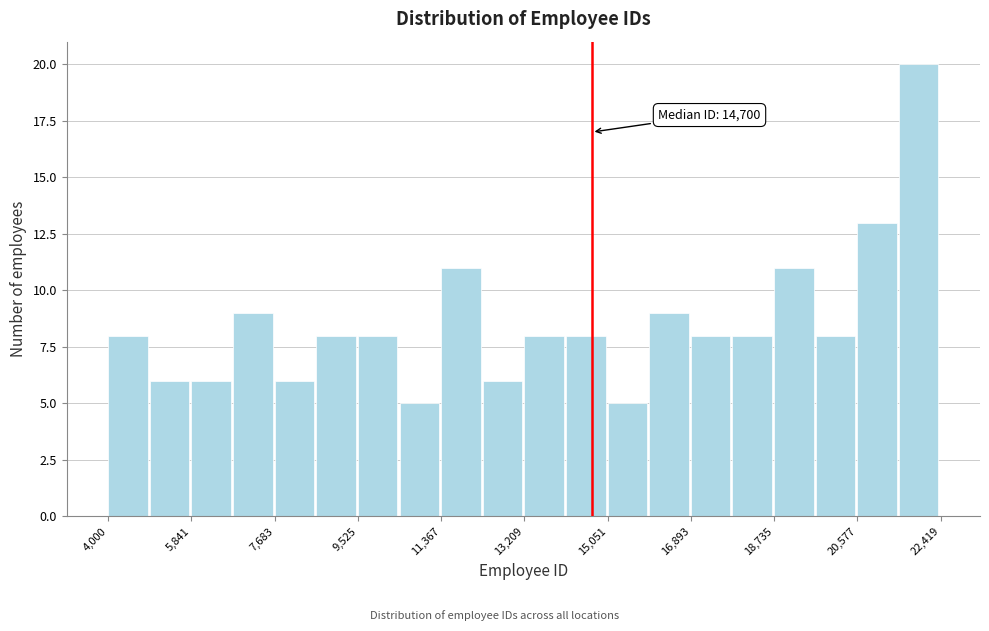

Which range on the x-axis has the tallest bar?

21400 to 22400